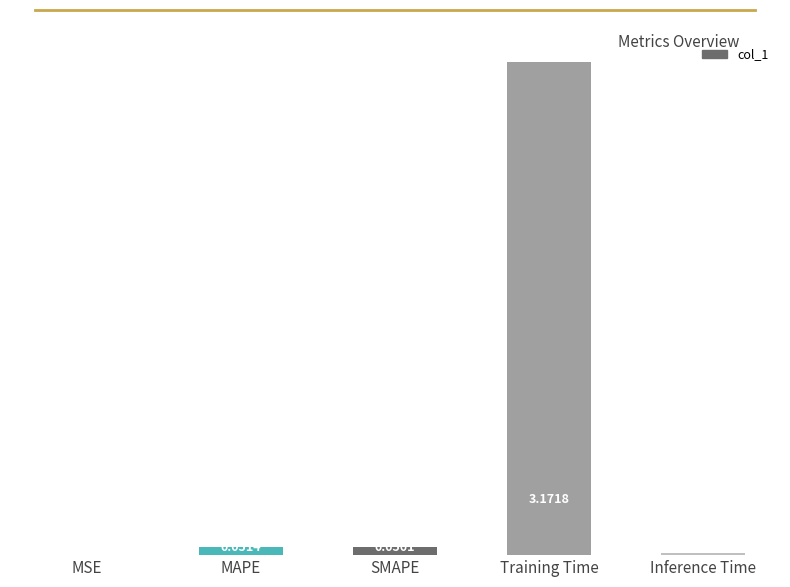

What is the sum of all values?

3.3